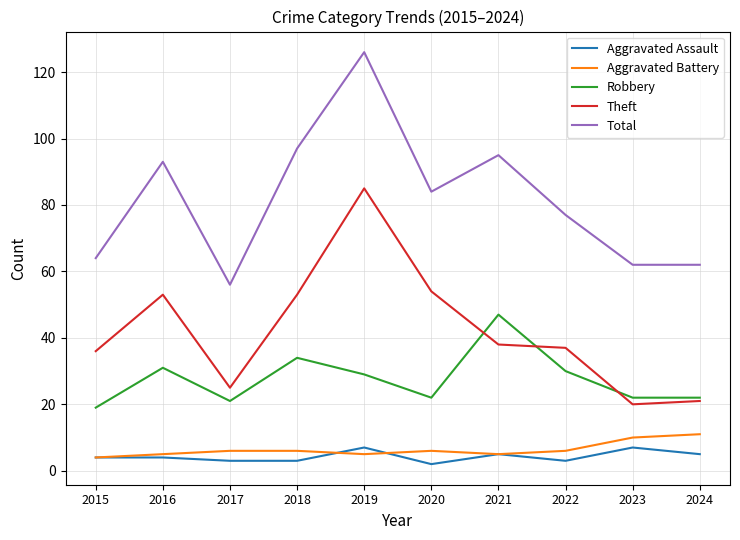

At which category is the sum across all series the highest?

2019